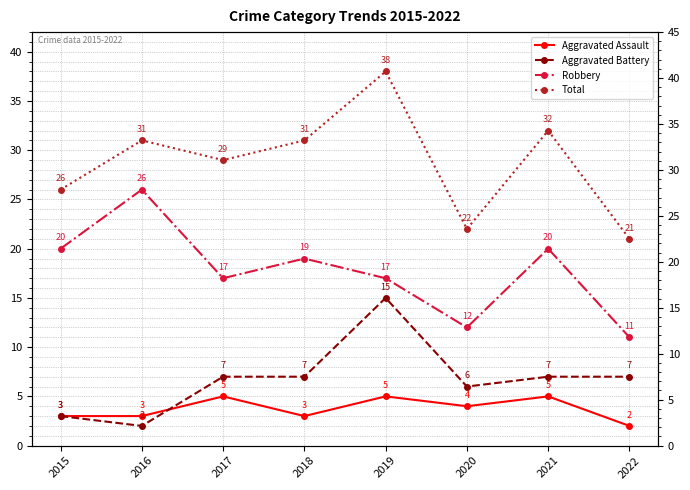

True or false: Total and Aggravated Battery cross at least once.

False